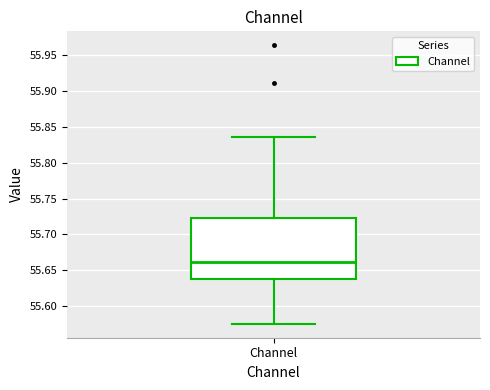

Read this box plot against the y-axis: the position of the median line, the range covered by the box, and the ends of both whiskers. The values are not printed on the chart, so give them approximately, as read against the axis.

median 55.660, box 55.640 to 55.725, whiskers 55.575 to 55.835